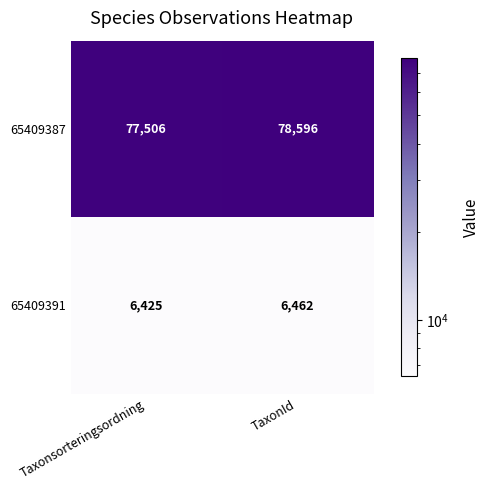

Which series changed the most between Taxonsorteringsordning and TaxonId?

65409387